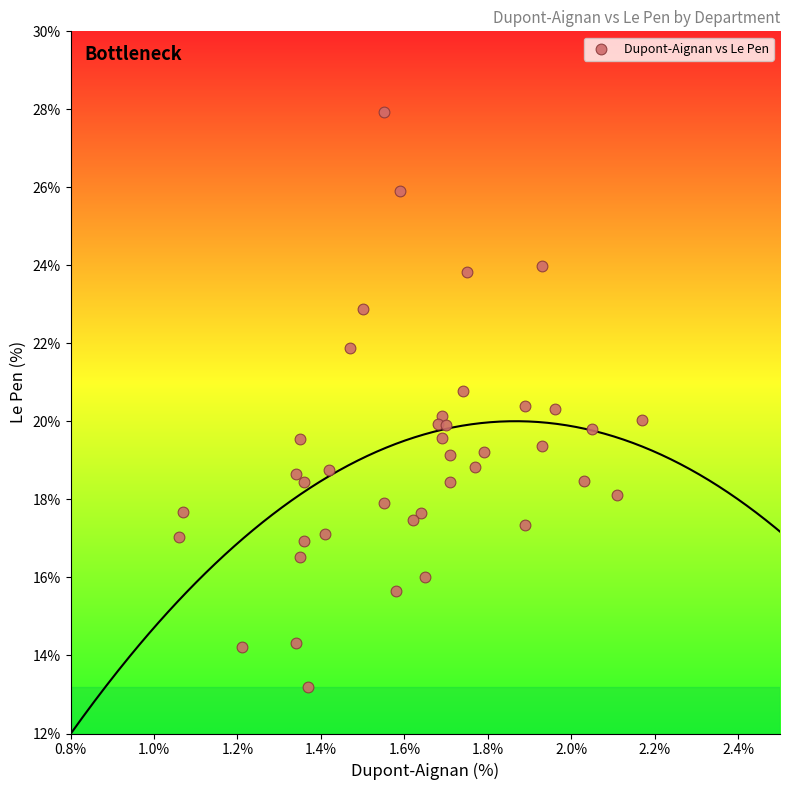

What is the range of Y values (max minus min)?

14.7